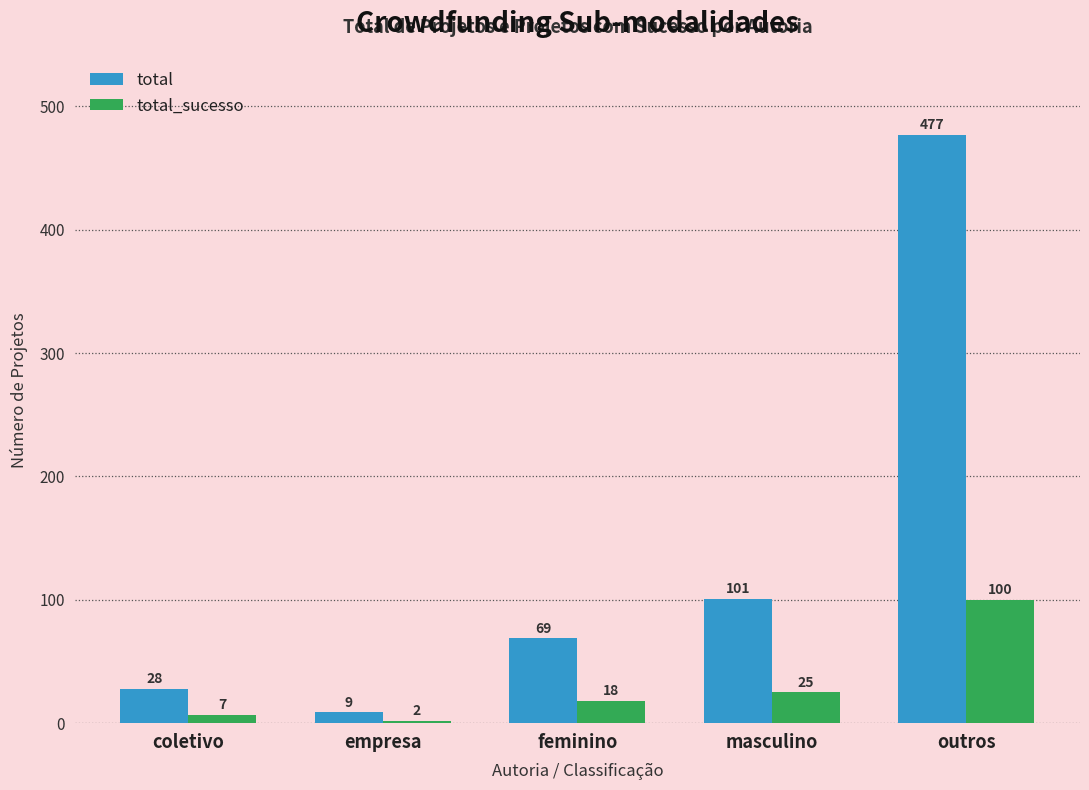

What is the average value of the total_sucesso series?

30